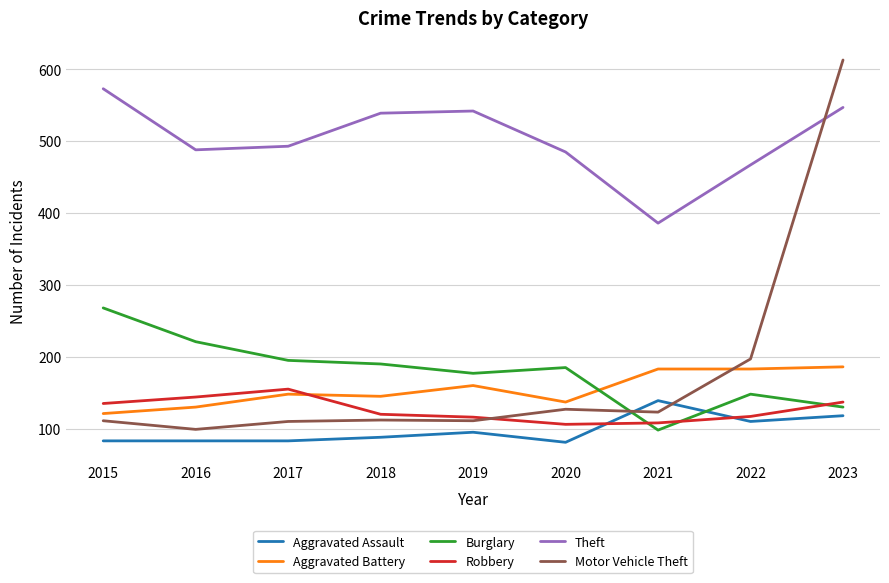

At which category does the chart reach its peak across all series?

2023